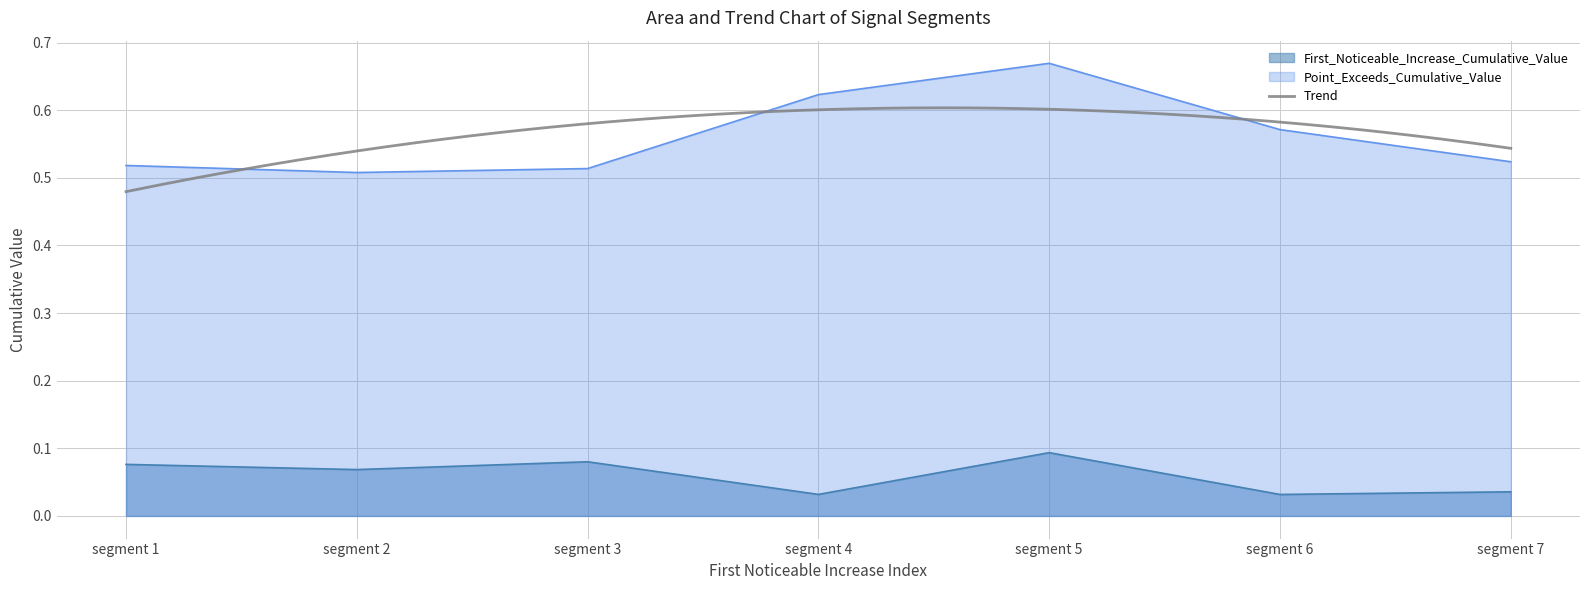

At which label does Point_Exceeds_Cumulative_Value reach its minimum?

segment 2